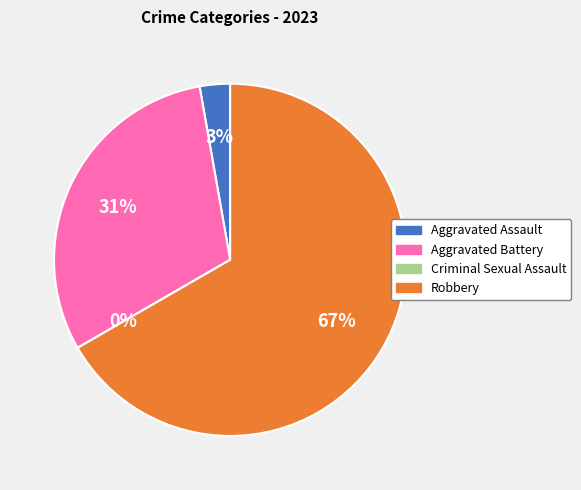

True or false: Aggravated Assault accounts for 3% of the total.

True